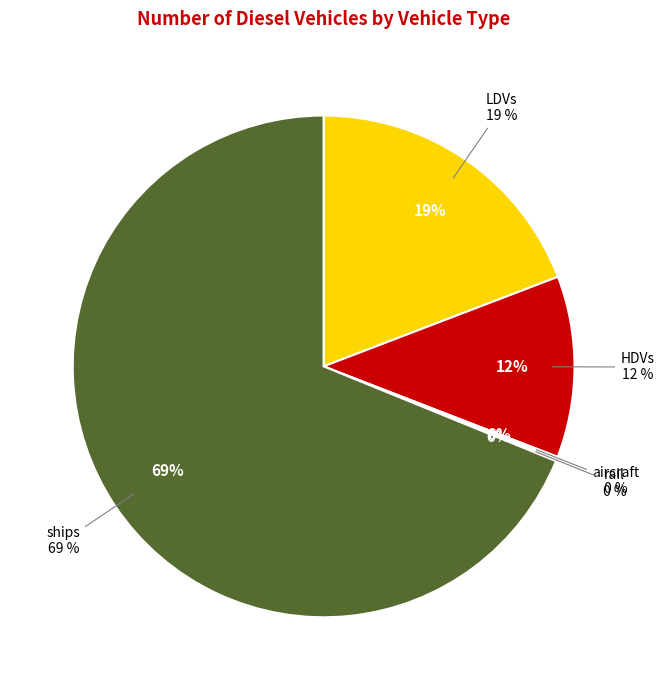

To the nearest percent, what is the difference between the largest and smallest slice percentages?

69%